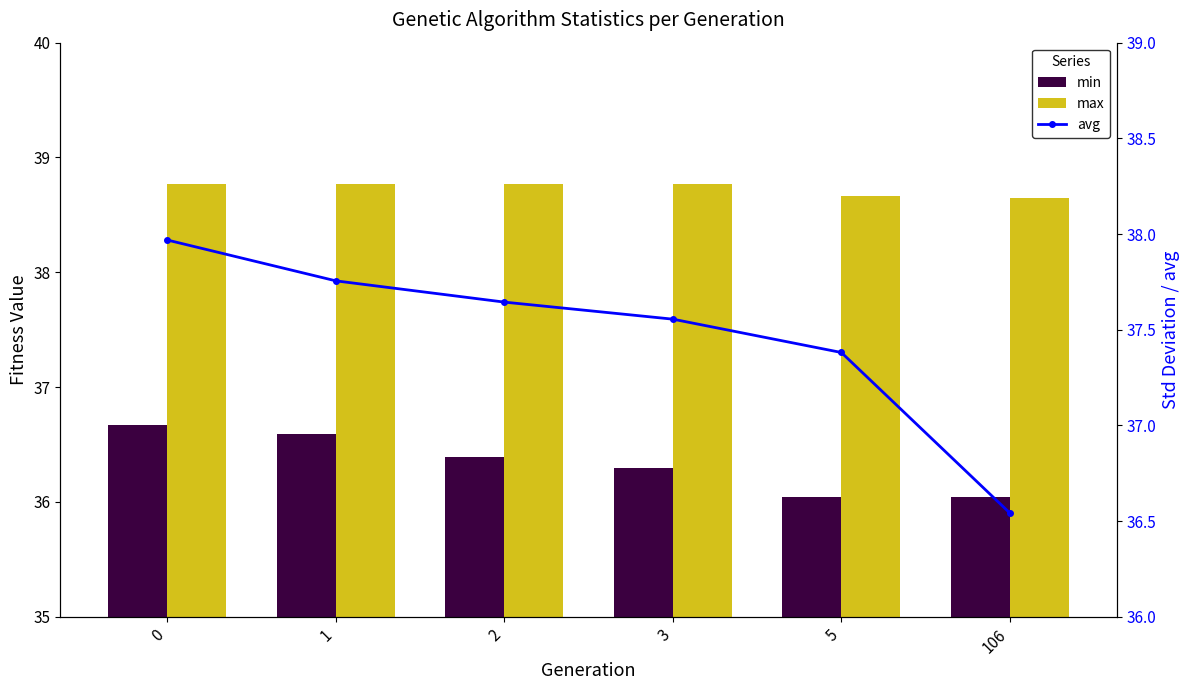

Which series has the largest range (max minus min)?

avg